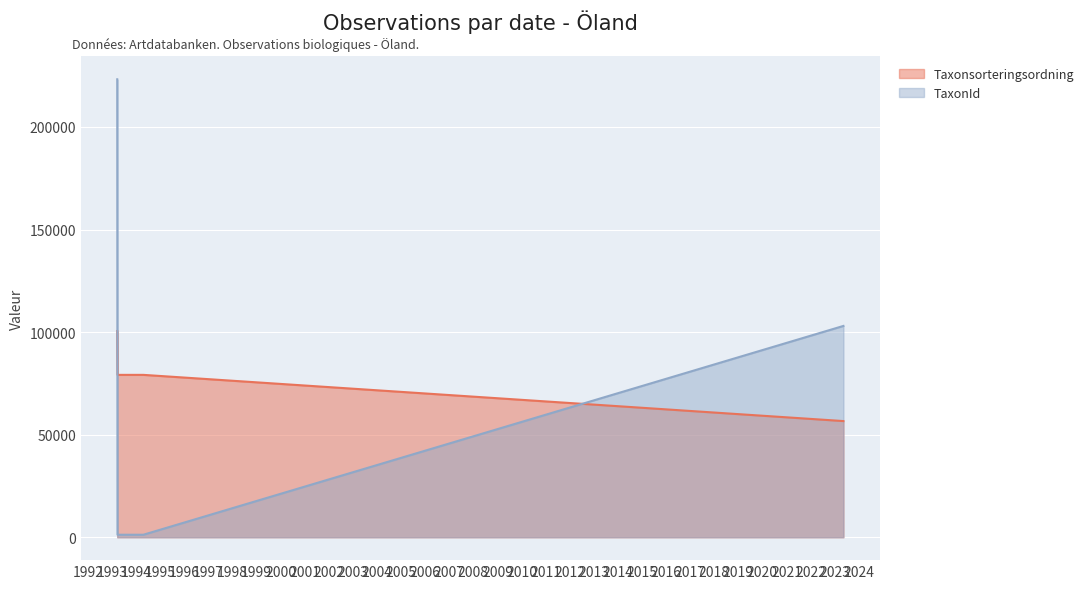

How many data points does each series have?

4